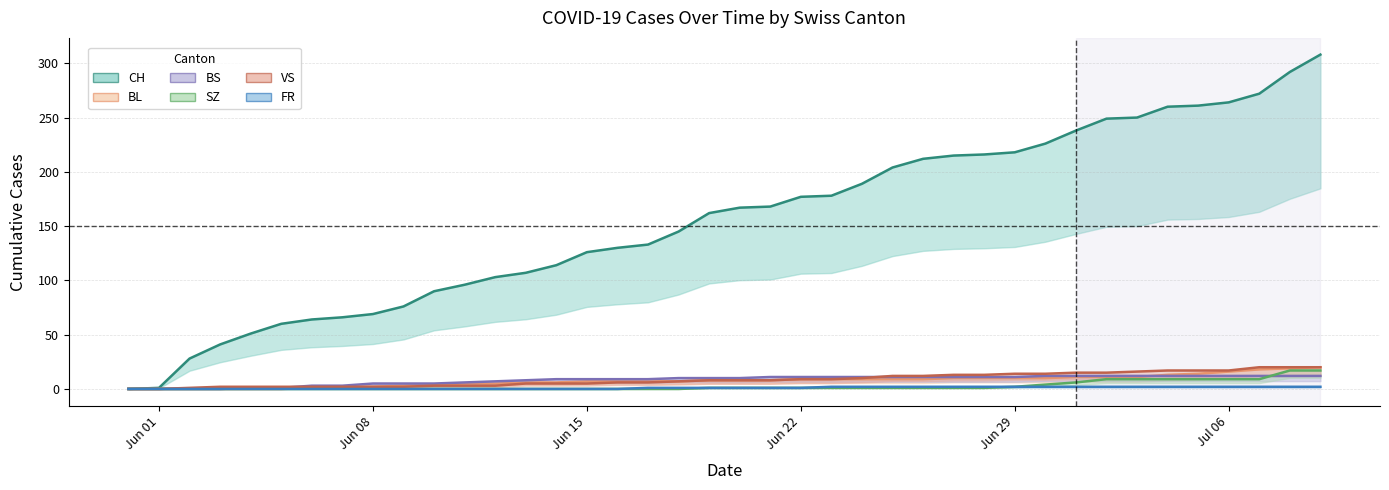

What is the sum of all FR values?

40